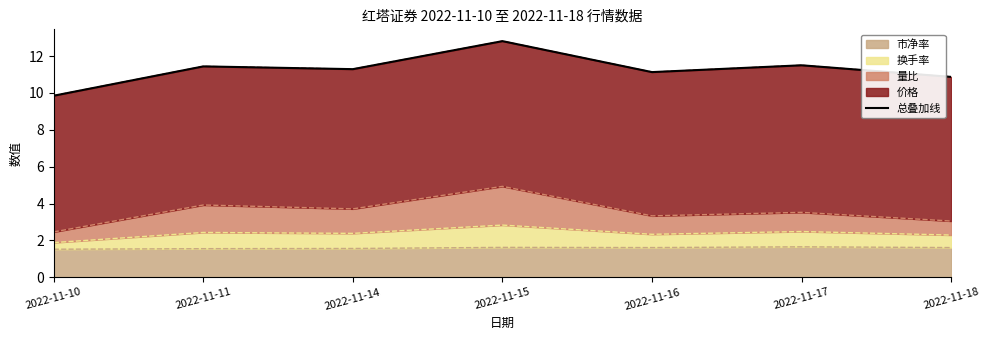

The value of 市净率 at 2022-11-17 is 1.6. True or false?

True